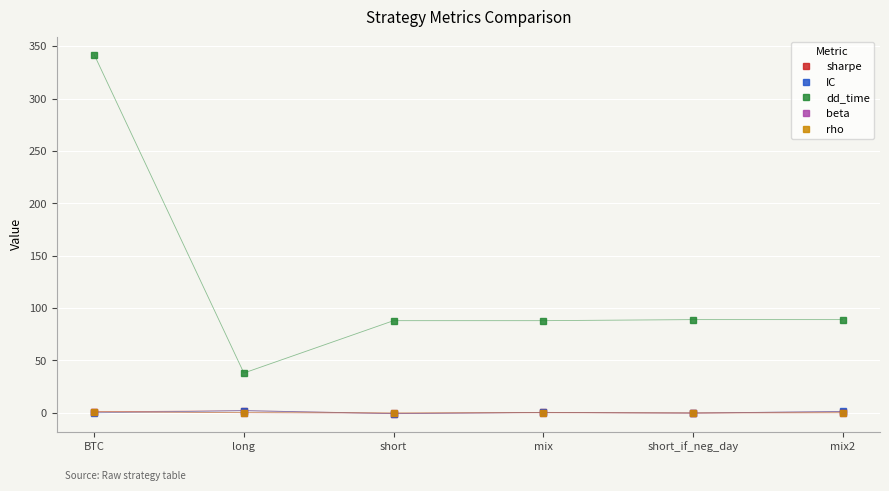

Which series has the widest spread of values?

dd_time